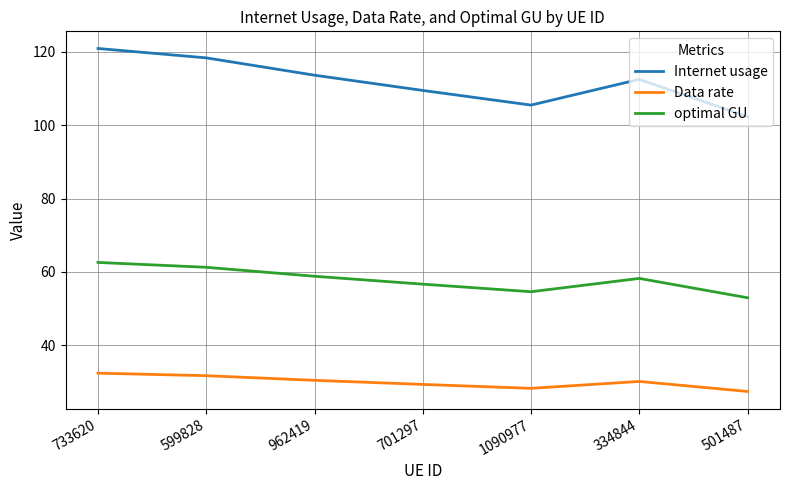

What position from the left is 334844?

6